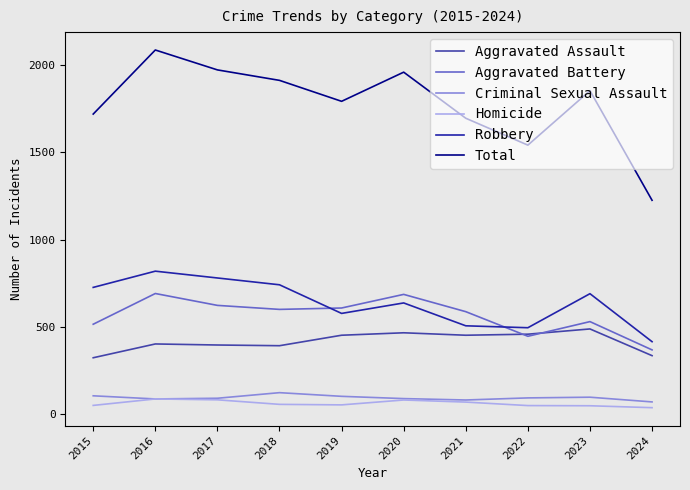

How many times do Aggravated Assault and Aggravated Battery cross each other?

2